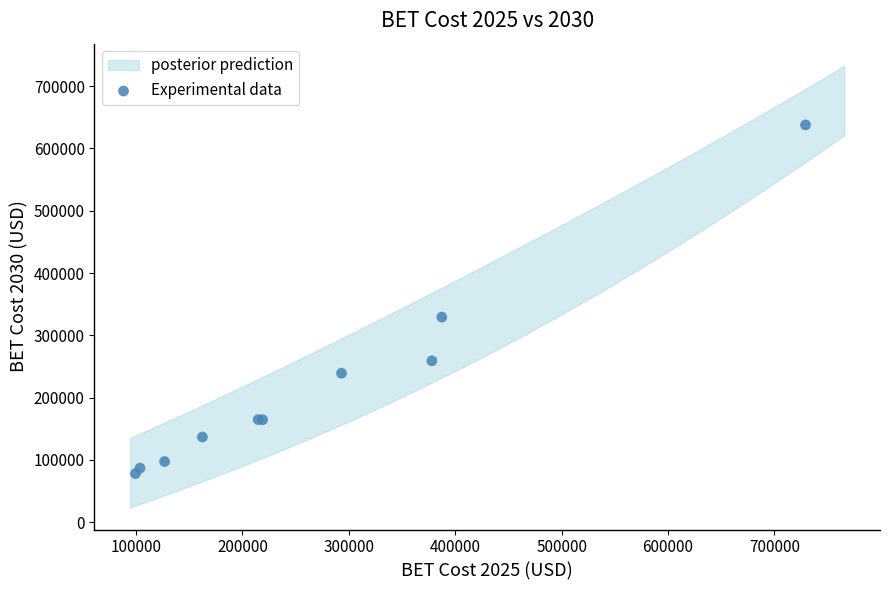

What Y value in the scatter plot is closest to 357845?

329239.3